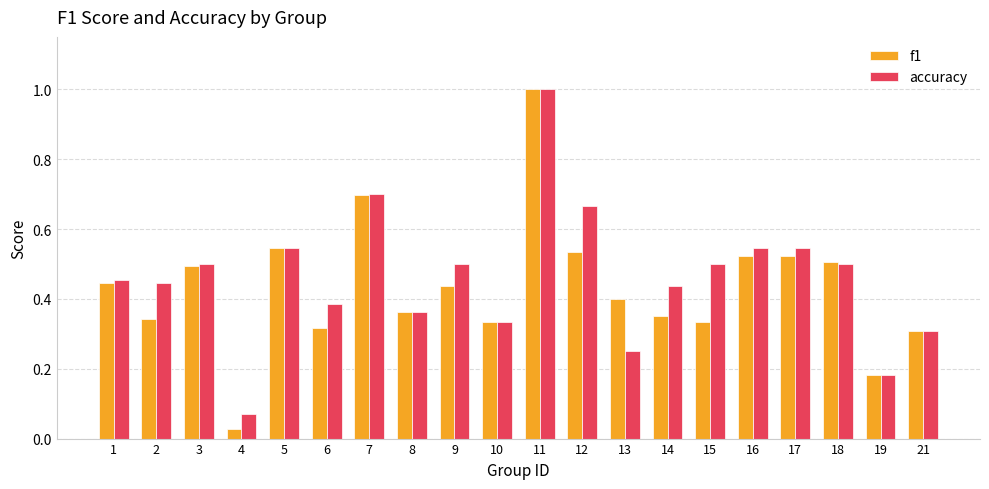

At which category is the sum across all series the highest?

11